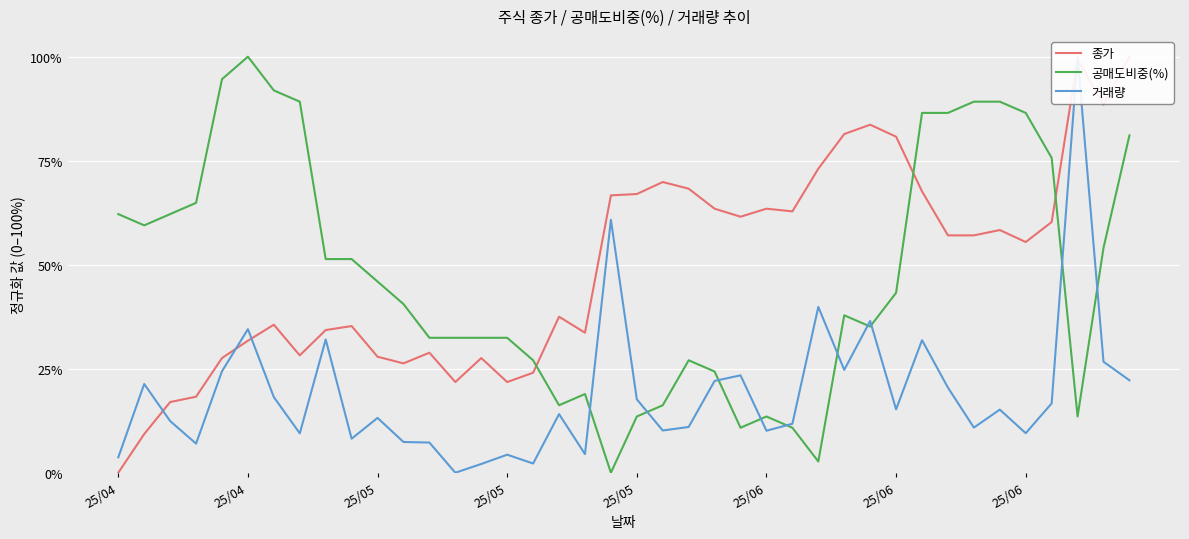

How many interior local peaks does the 거래량 series have?

13